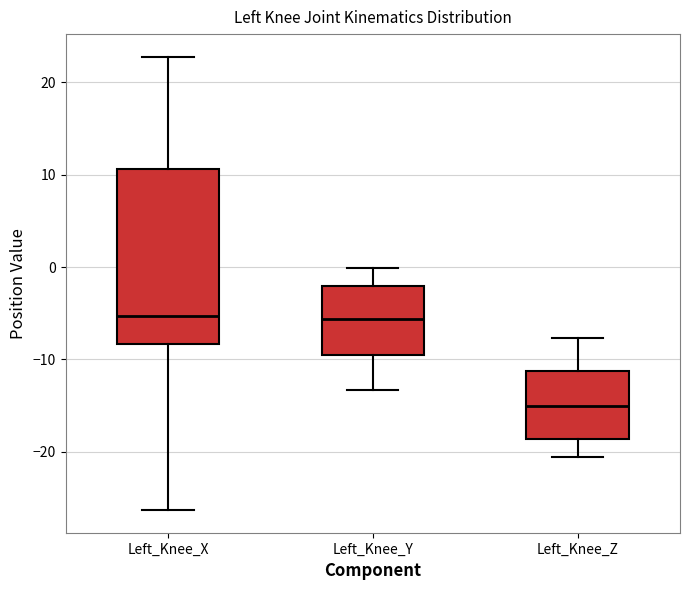

Reading left to right, read every box against the y-axis: the position of its median line, the range the box covers, and the ends of its whiskers. The values are not printed on the chart, so give them approximately, as read against the axis.

Left_Knee_X: median -5, box -8 to 11, whiskers -26 to 23
Left_Knee_Y: median -6, box -10 to -2, whiskers -13 to 0
Left_Knee_Z: median -15, box -19 to -11, whiskers -21 to -8